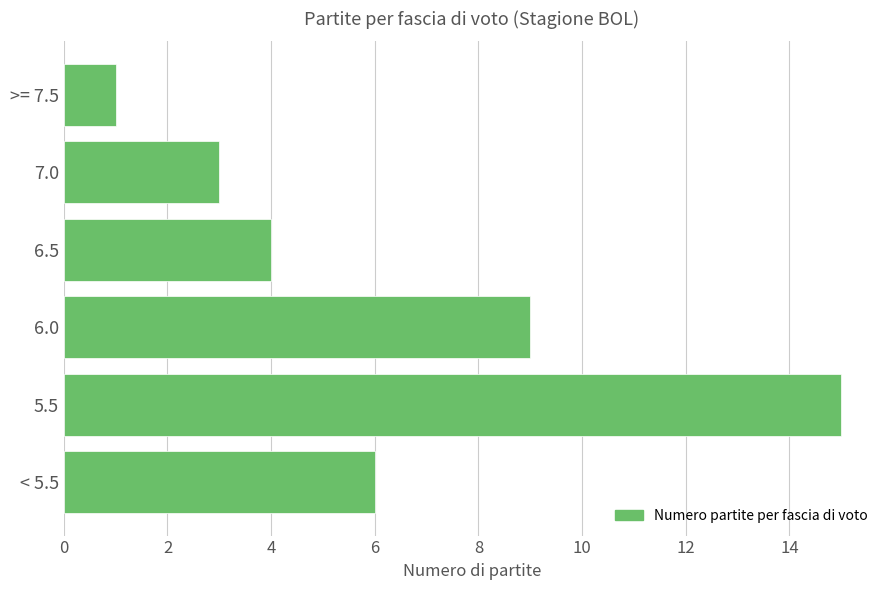

How many distinct data groups are displayed?

1